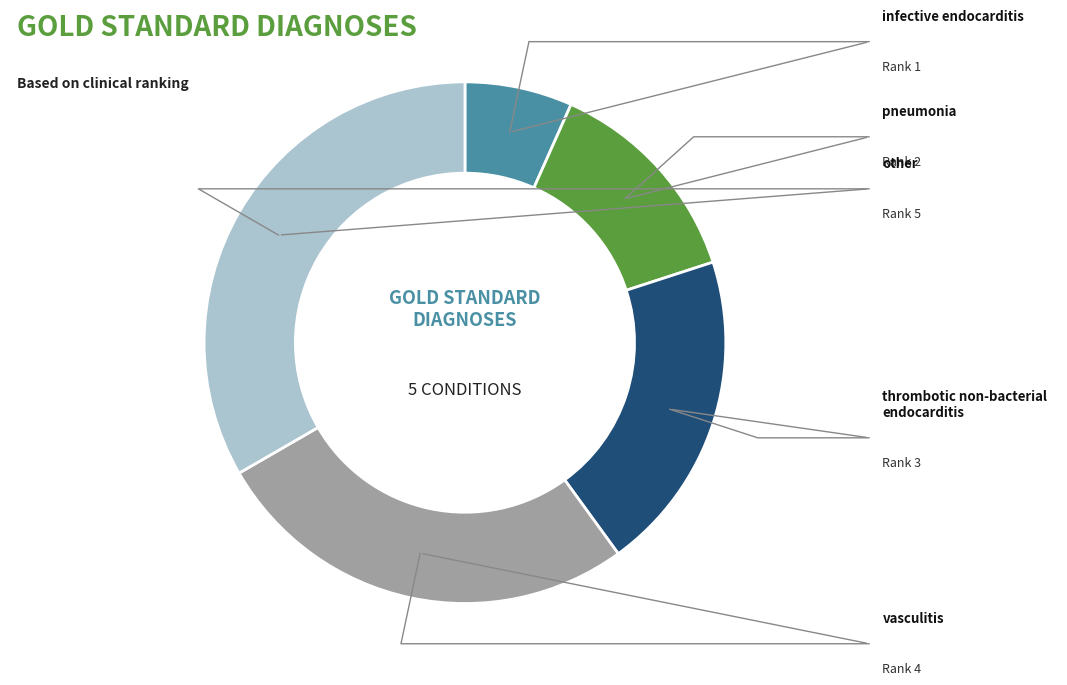

Count the number of slices in the pie.

5